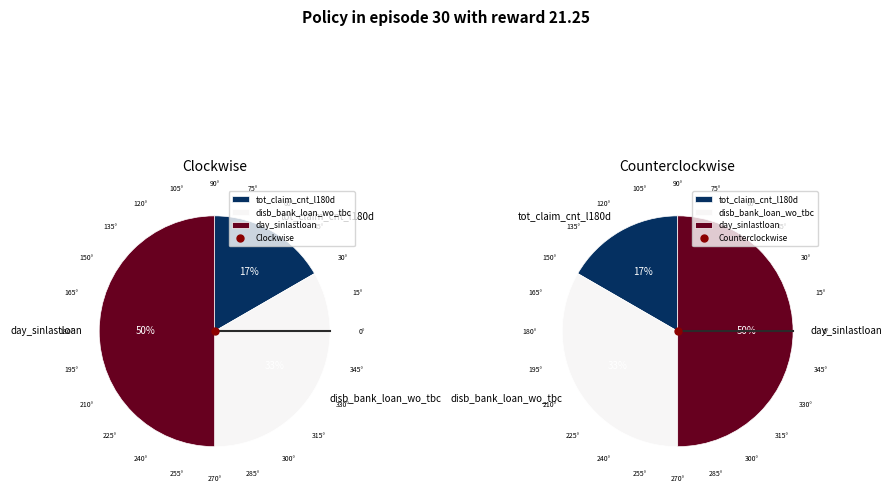

The day_sinlastloan slice represents 50% of the pie. True or false?

True